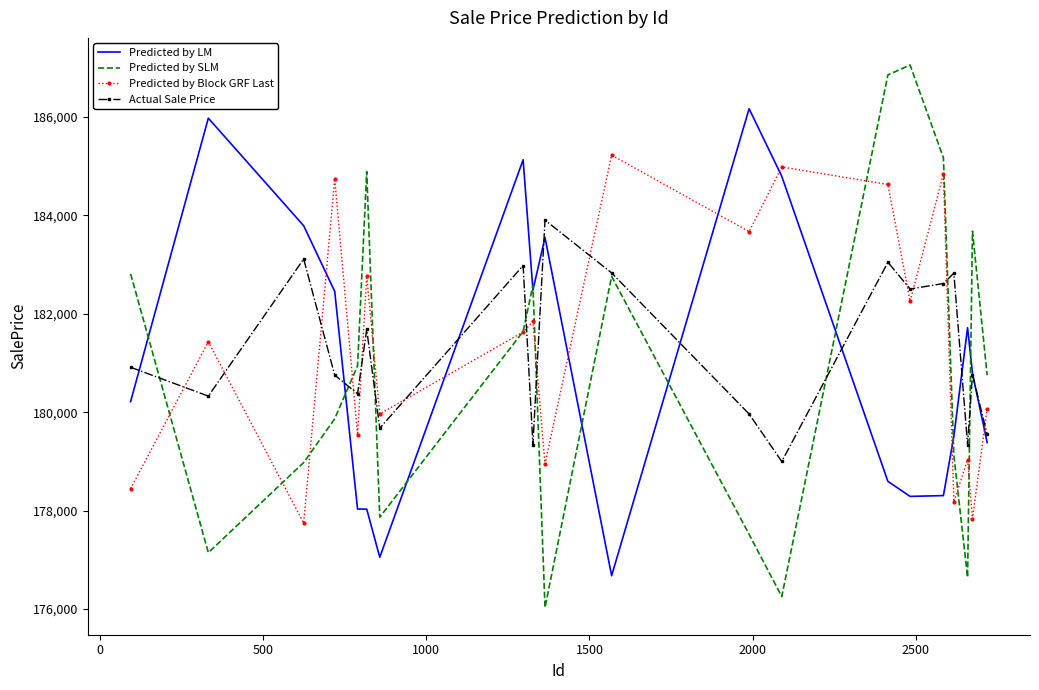

Which series has the widest spread of values?

Predicted by SLM